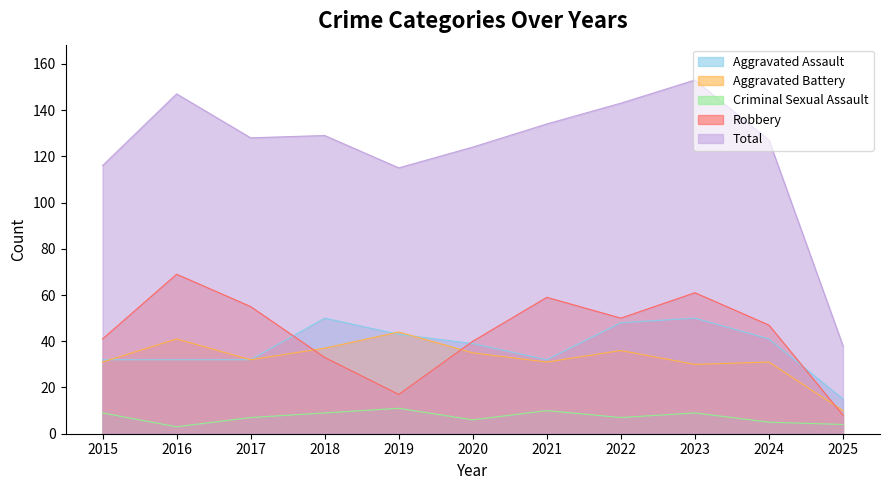

What is the total value across all series at 2018?

258